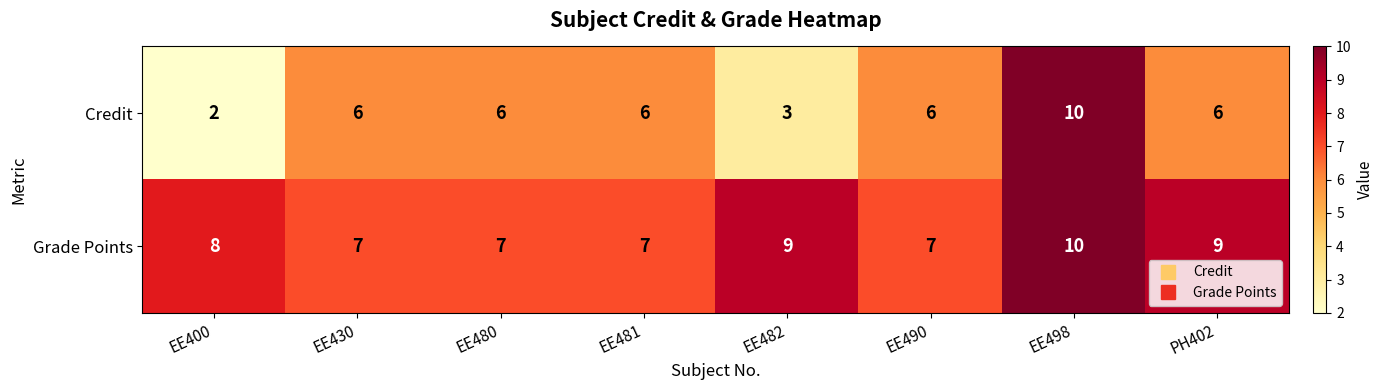

How many series are shown in this chart?

2